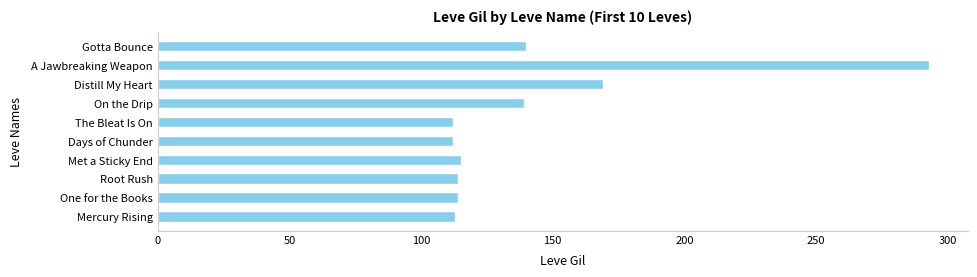

How many bars are there in total?

10